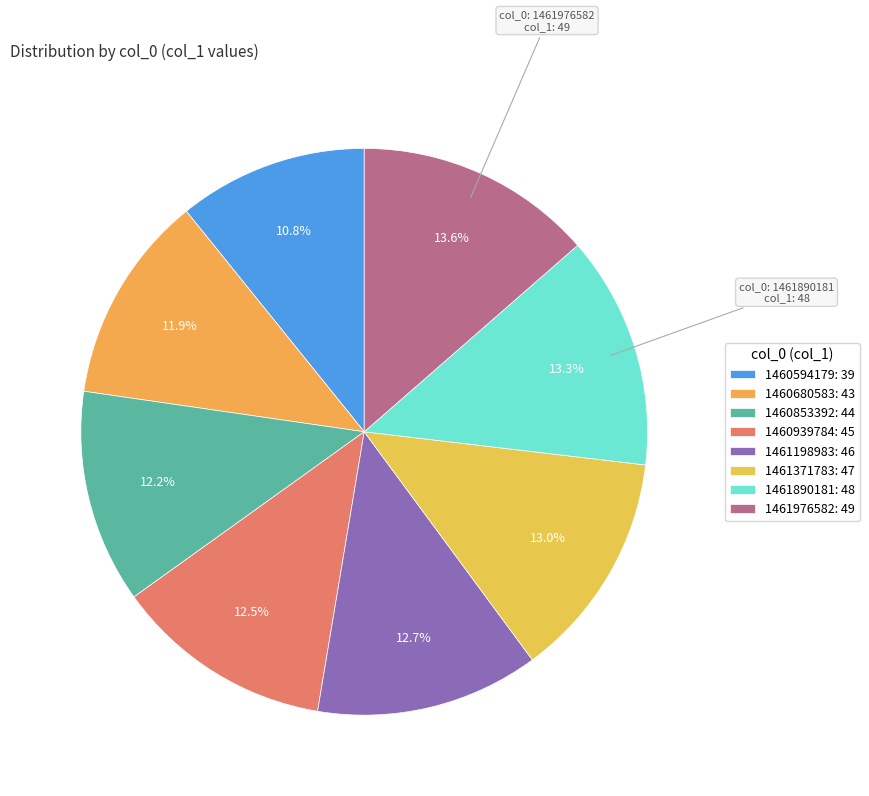

To the nearest percent, what percentage of the pie is 1461198983?

13%